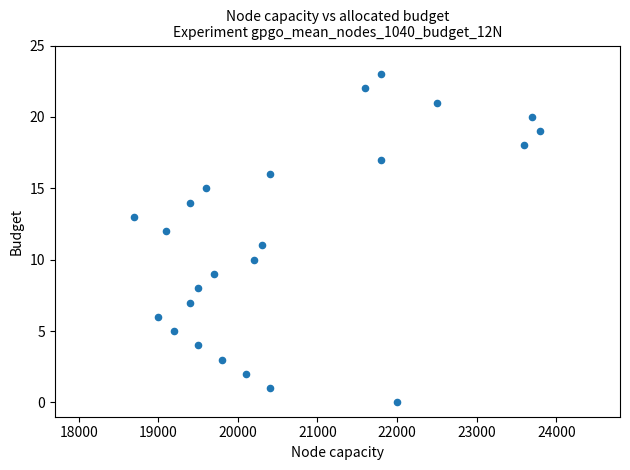

What is the range of X values (max minus min)?

5100